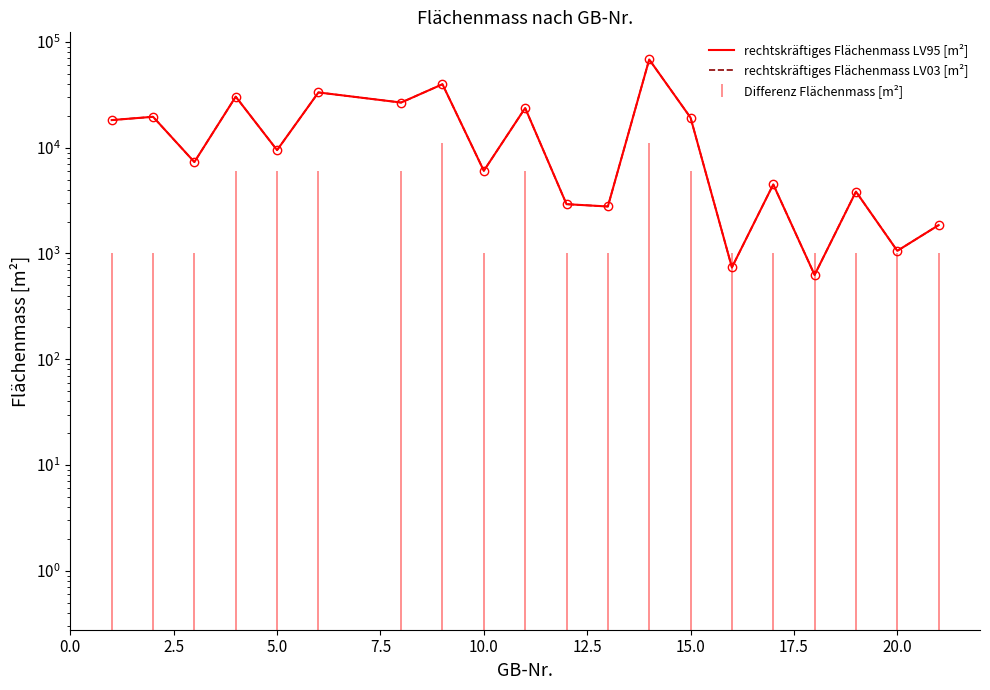

What are all the series names shown in the legend?

rechtskräftiges Flächenmass LV95 [m²], rechtskräftiges Flächenmass LV03 [m²]